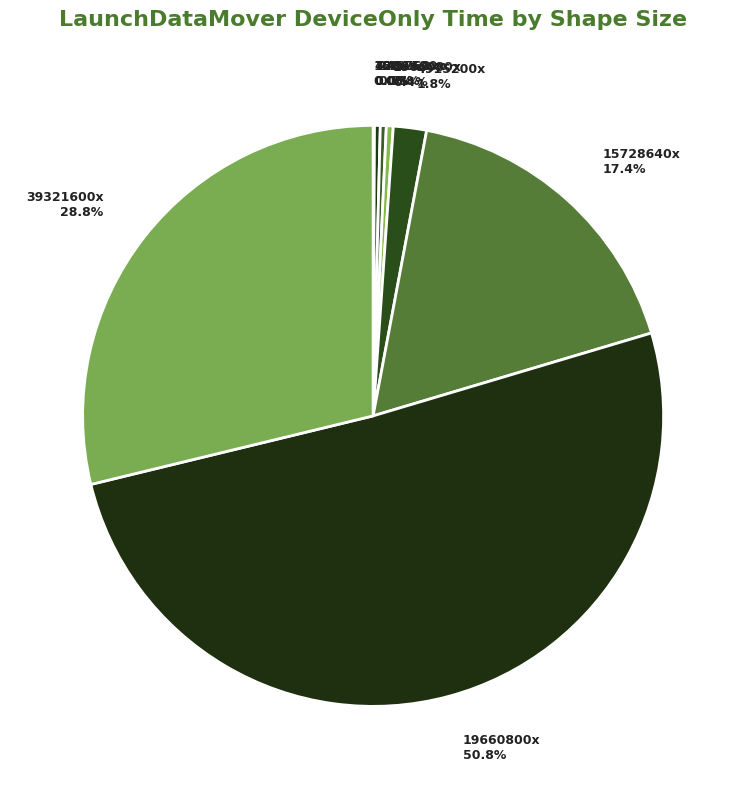

Combined, do 491520x and 19660800x account for over 50%?

Yes